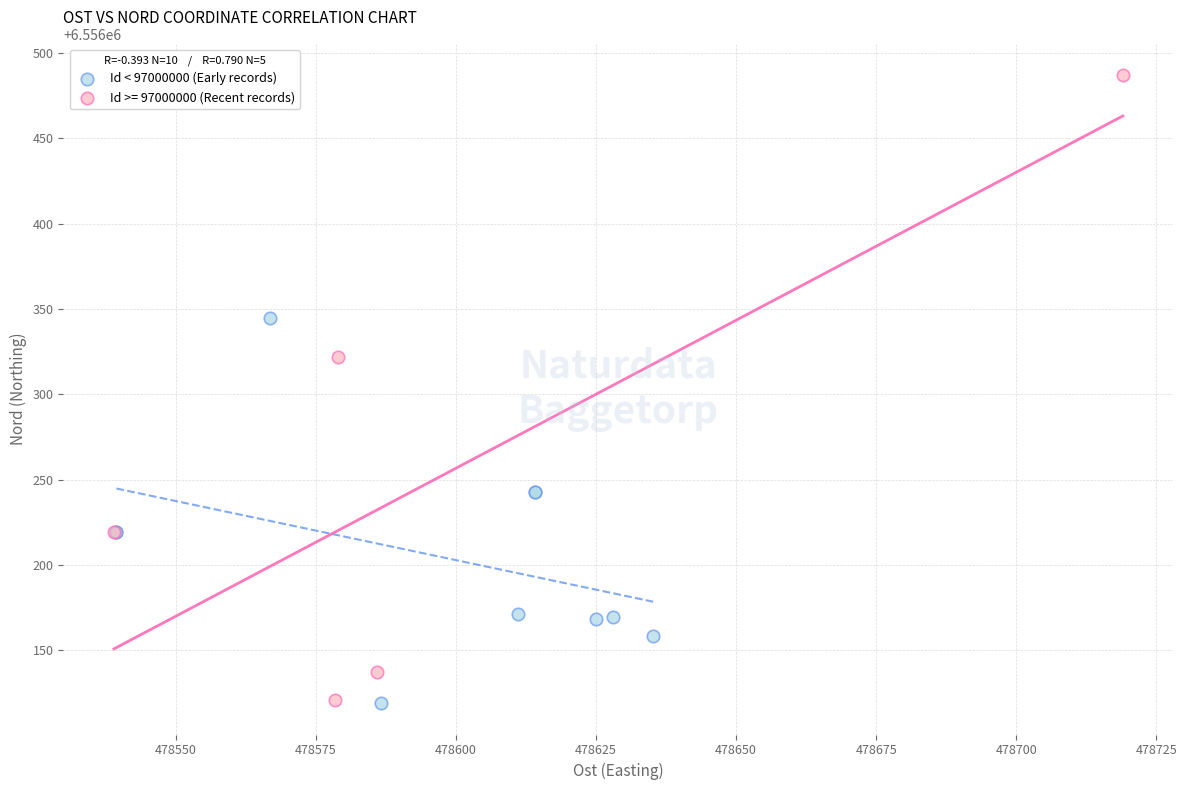

Which series has the largest Y range (max minus min)?

Id >= 97000000 (Recent records)